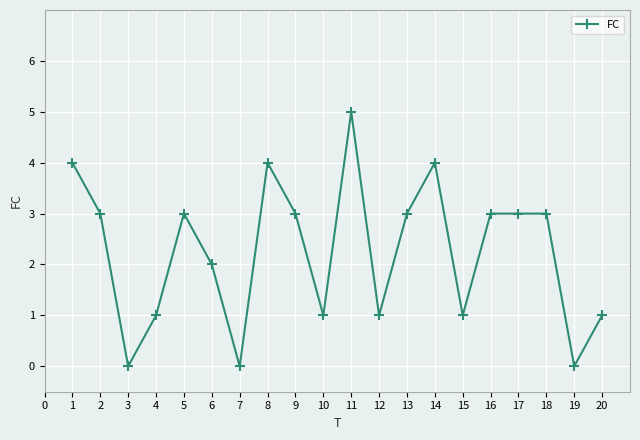

What is the difference between the maximum and second lowest values?

5